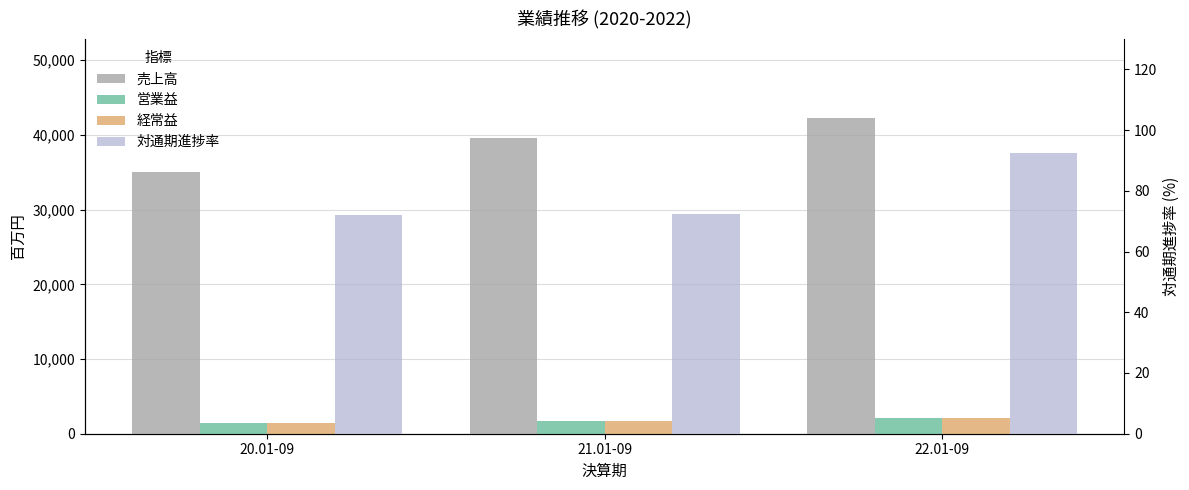

What is the label of the 1st bar from the left?

20.01-09